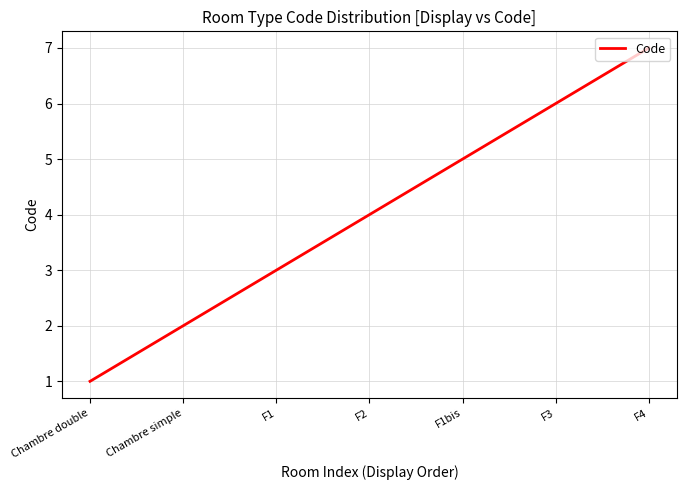

What is the difference between the second highest and minimum values?

5